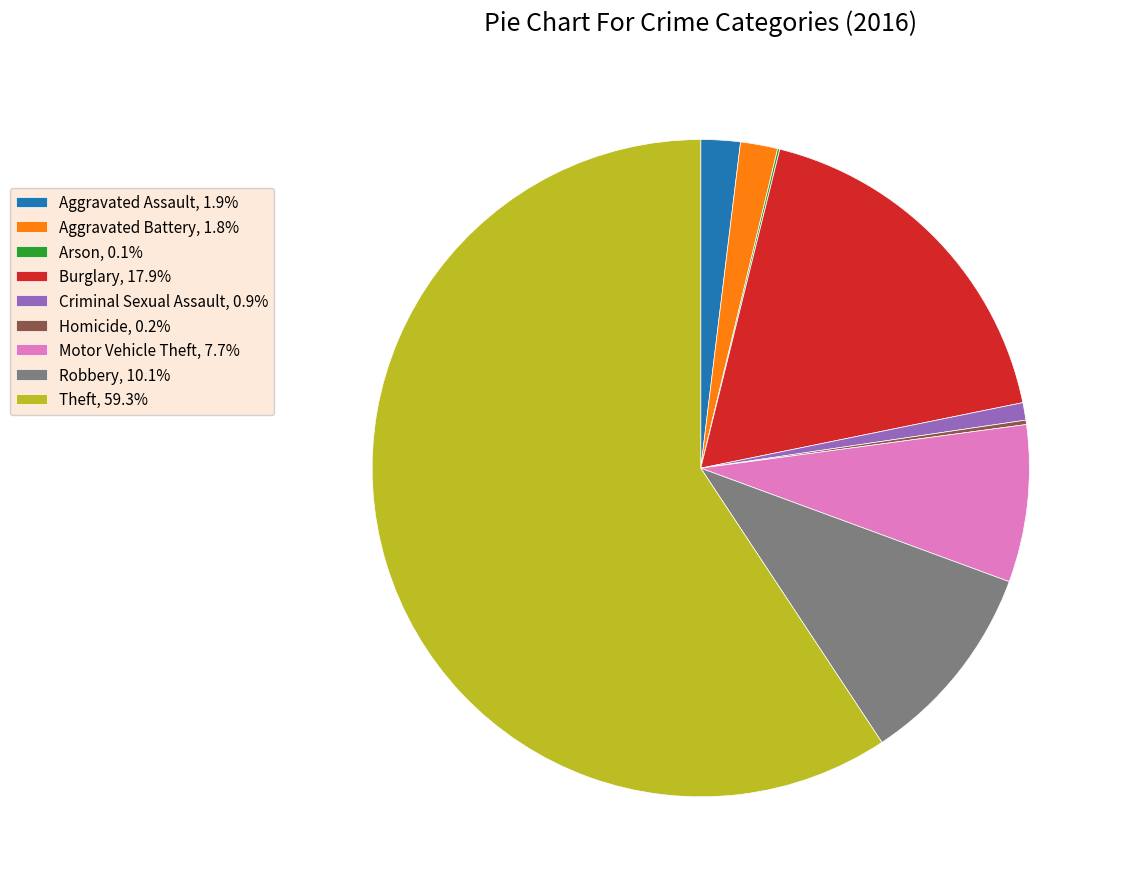

Is there a majority slice in this chart?

Yes